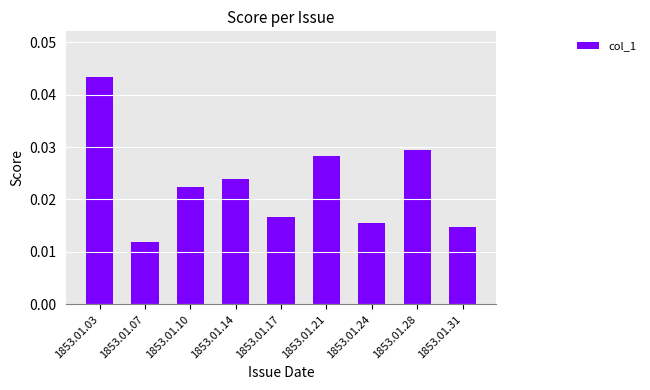

Which category has the highest value across all series?

1853.01.03